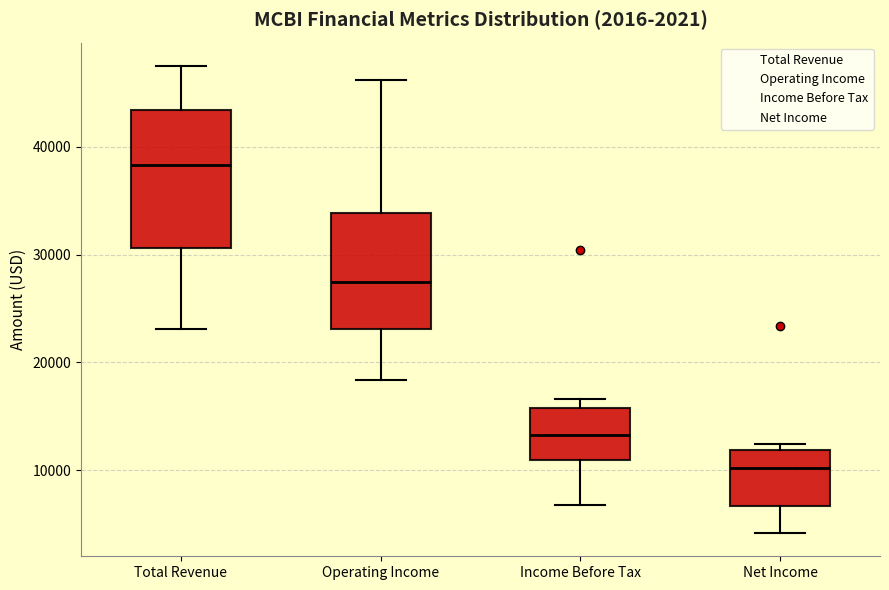

Where is the lower edge of the box for Income Before Tax on the y-axis? The values are not printed on the chart, so give them approximately, as read against the axis.

11000